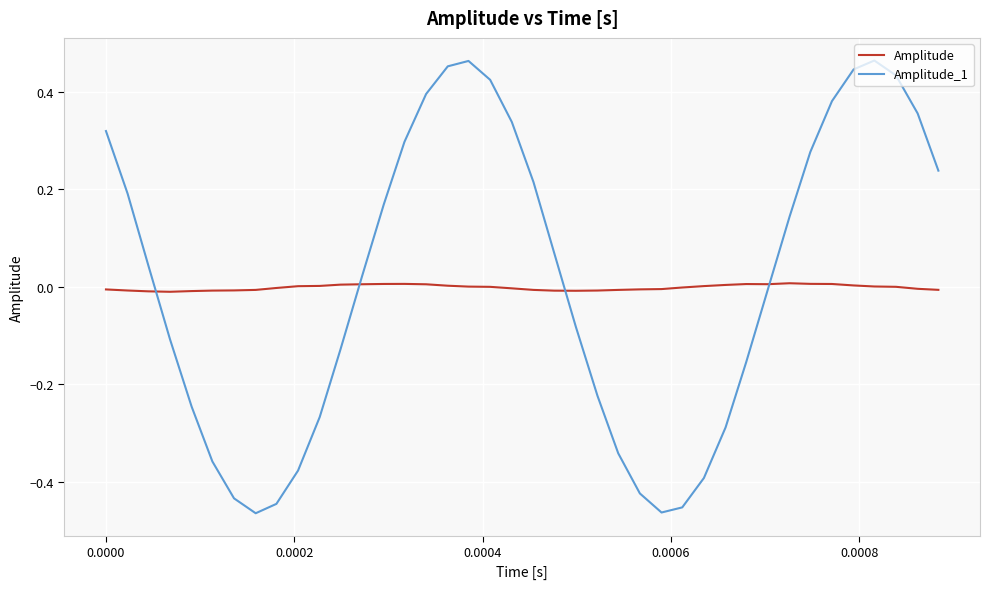

Which series has the largest range (max minus min)?

Amplitude_1